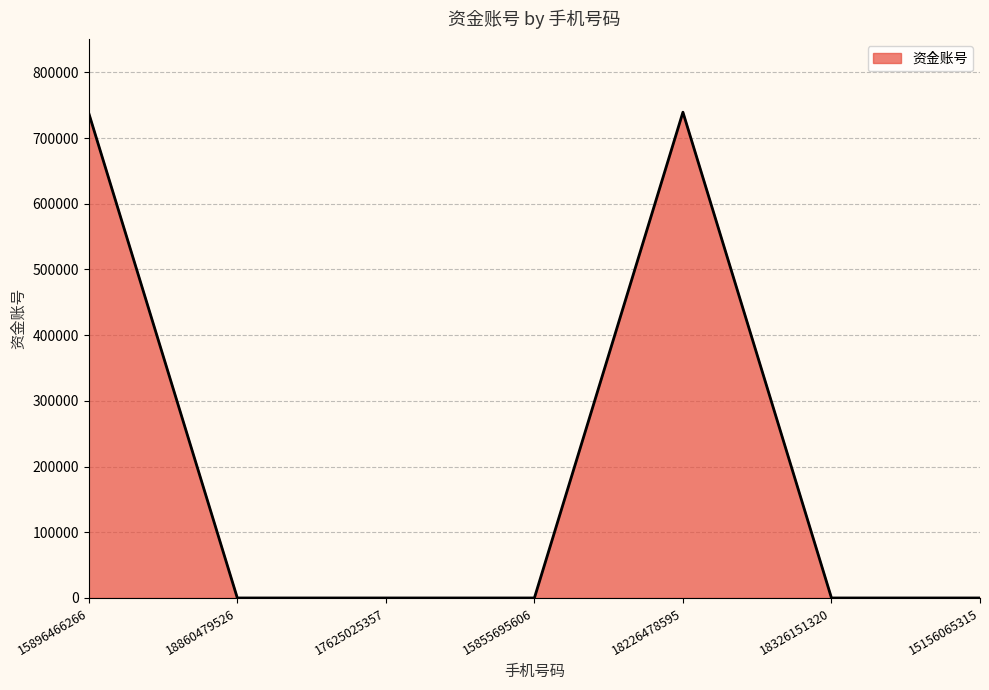

Count the number of data series in this chart.

1